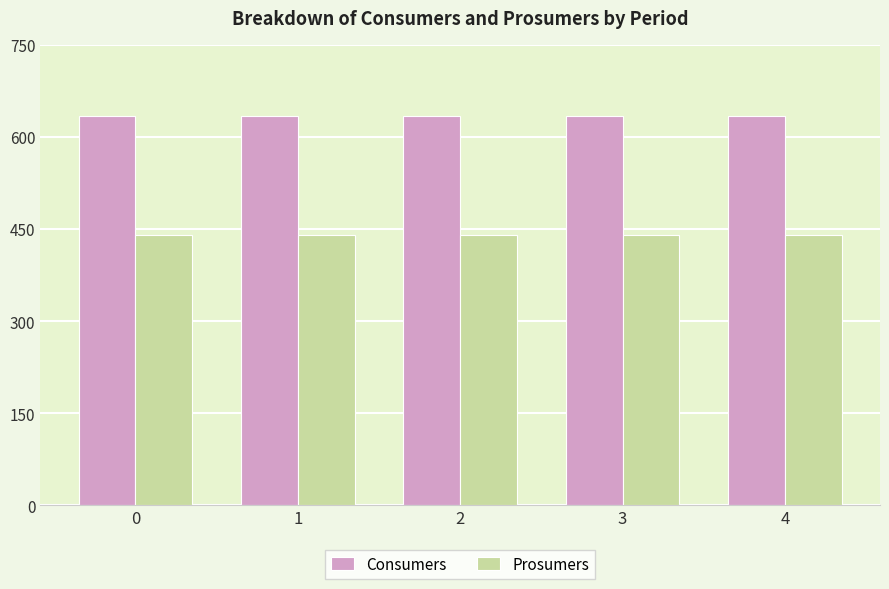

The value of Prosumers at 3 is 440. True or false?

True